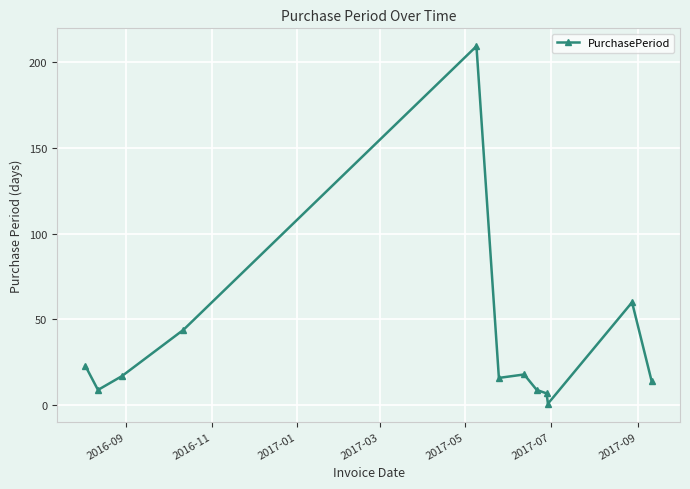

What is the greatest value displayed?

209